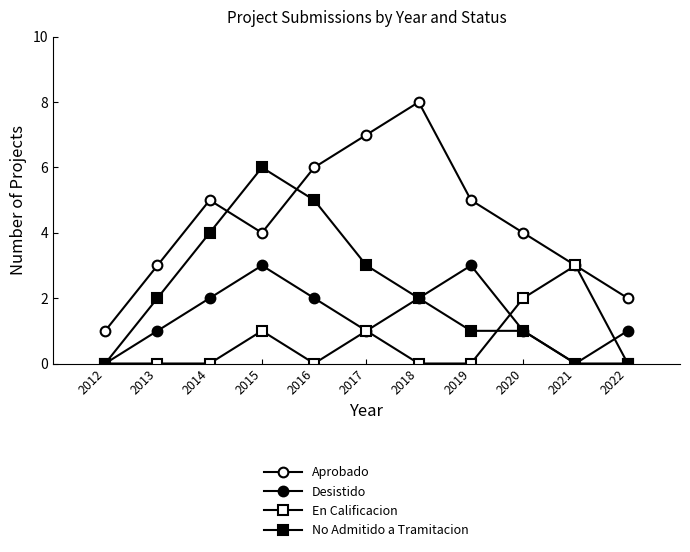

How many lines are shown in the chart?

4